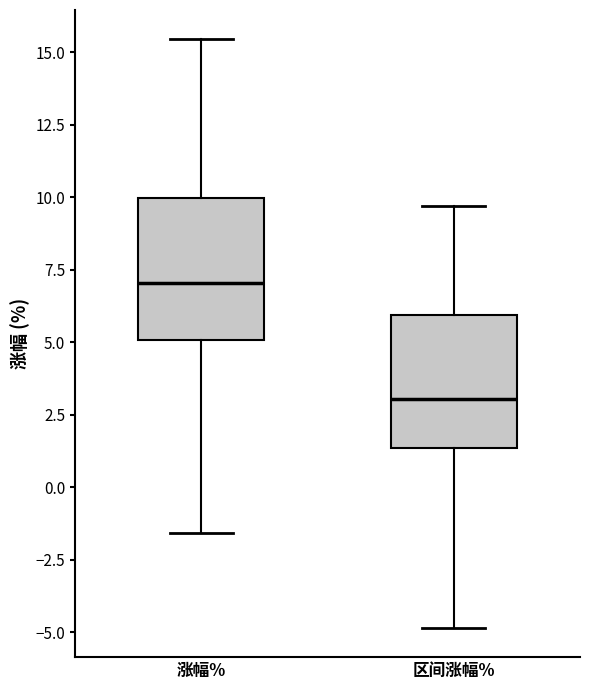

Which box has the lowest median line?

区间涨幅%